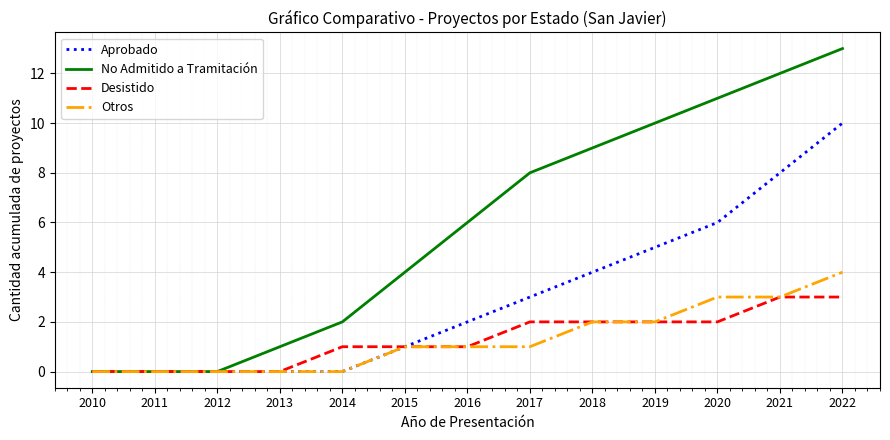

Which series has the largest total across all categories?

No Admitido a Tramitación